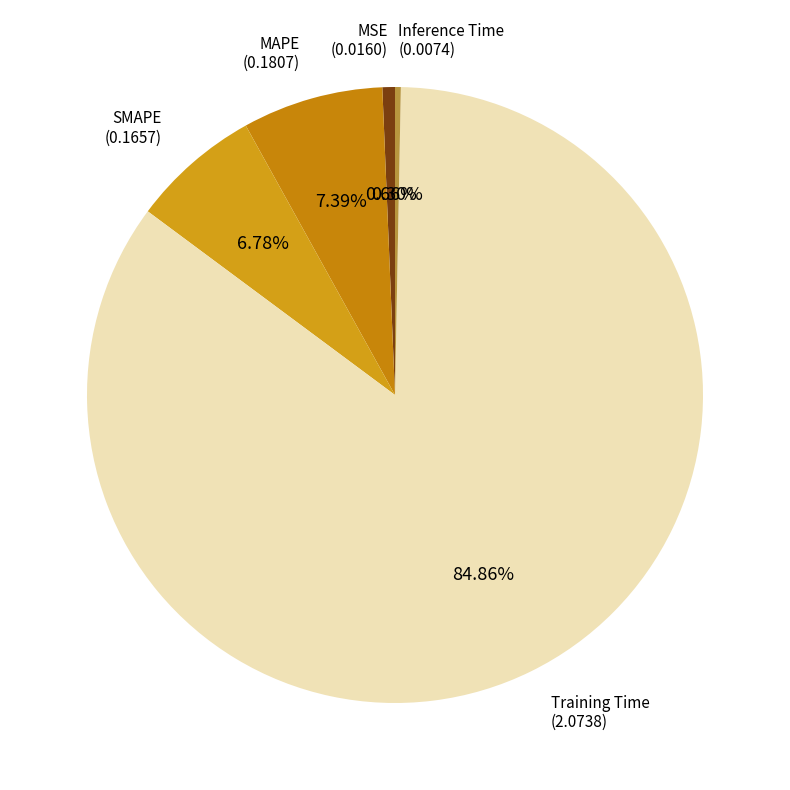

How many segments does this pie chart have?

5